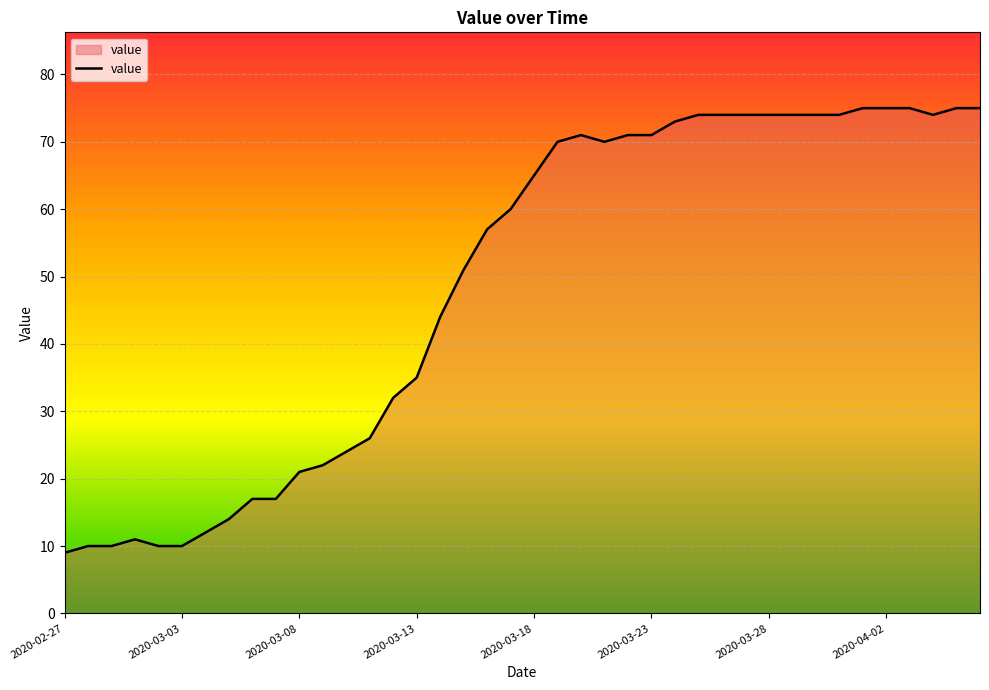

How many lines are shown in the chart?

1